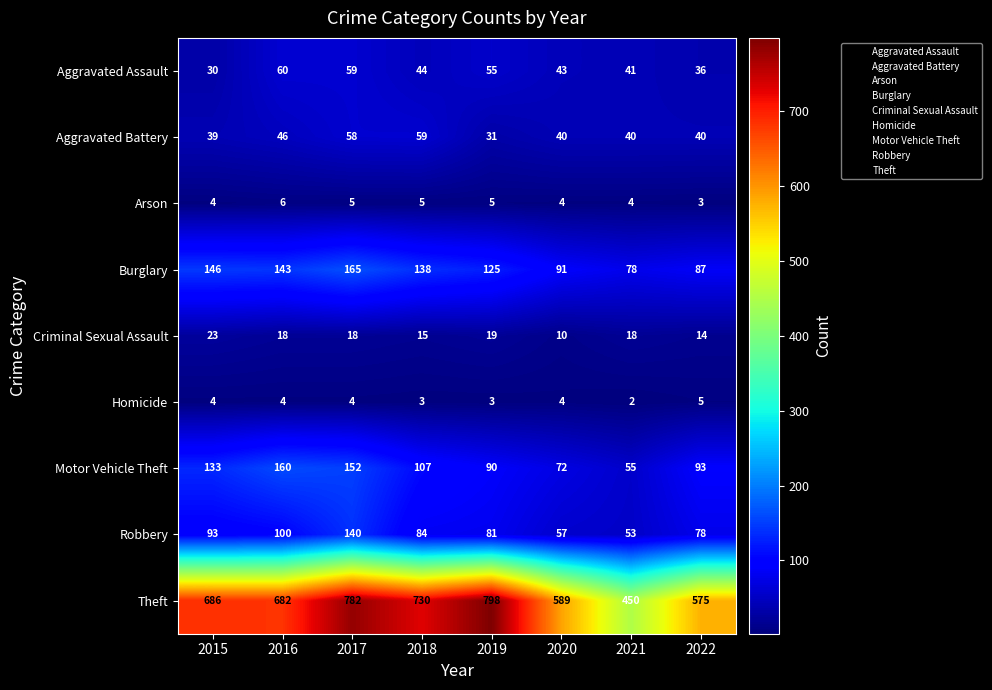

What is the approximate value of Homicide at 2019?

3